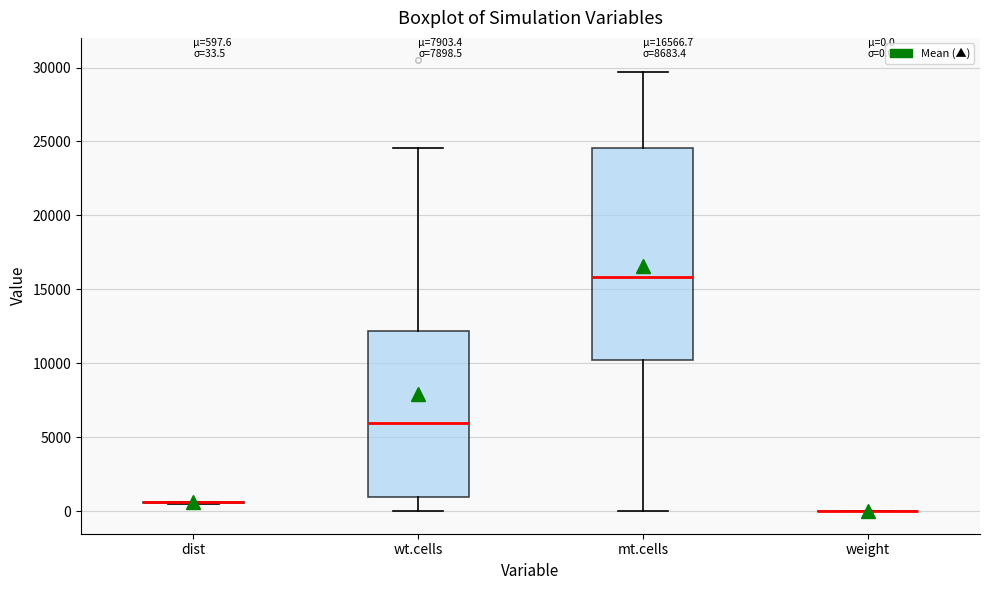

Comparing the boxes themselves (not the whiskers), which one is the tallest?

mt.cells